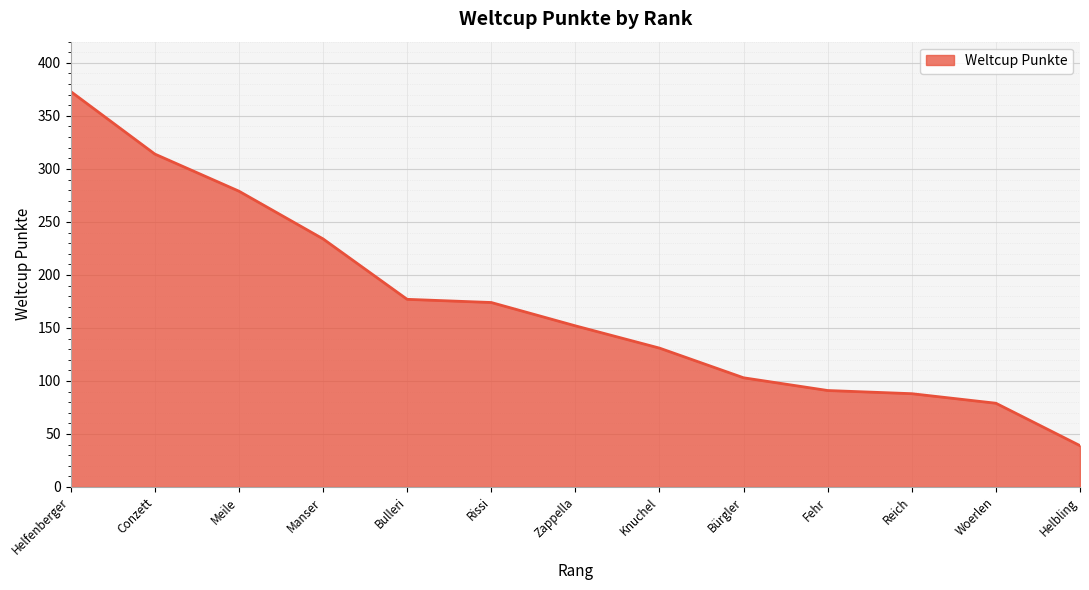

Which label corresponds to the smallest value in the chart?

Helbling